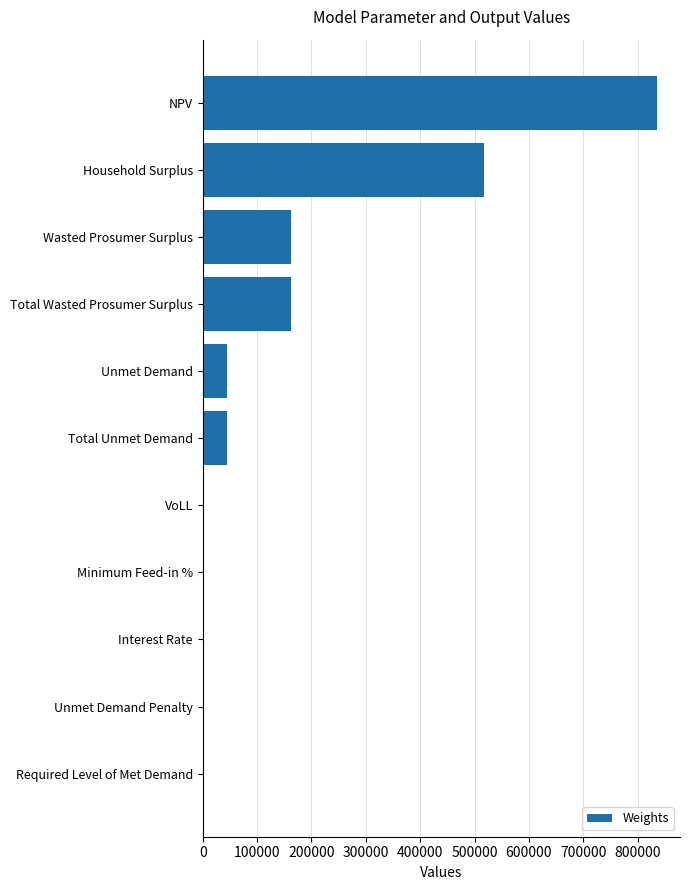

At which label is the value closest to 418071?

Household Surplus